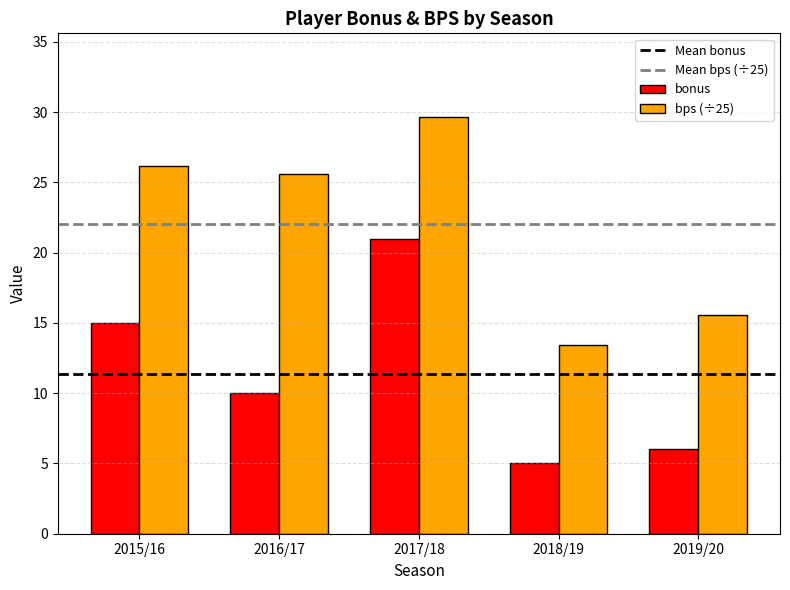

What is the difference between the second highest and second lowest values in the bonus series?

9.0